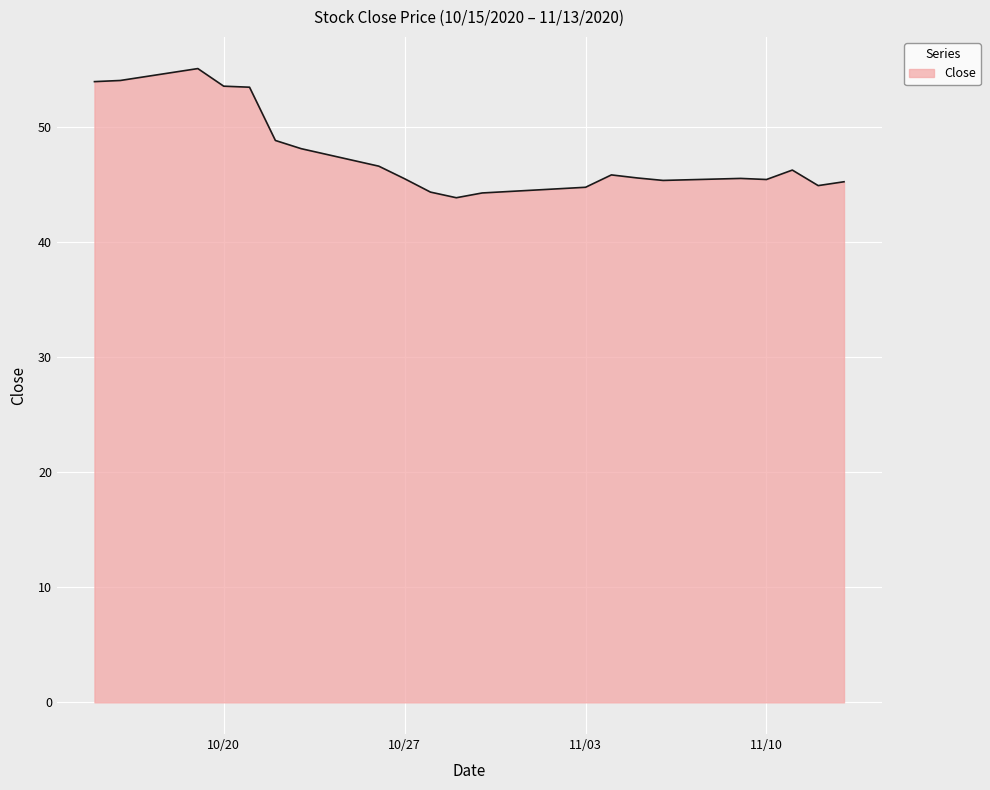

What is the smallest value displayed?

43.9